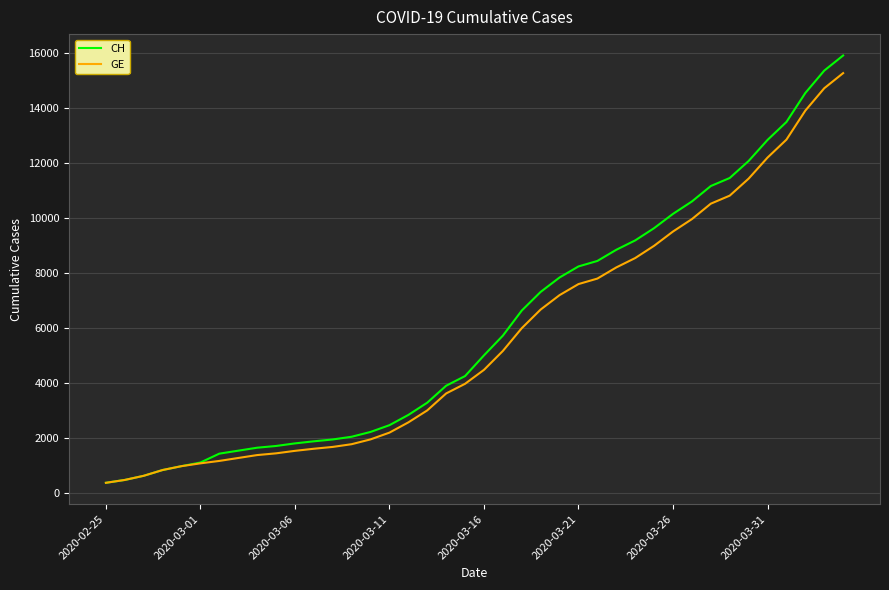

Which series has the largest range (max minus min)?

CH